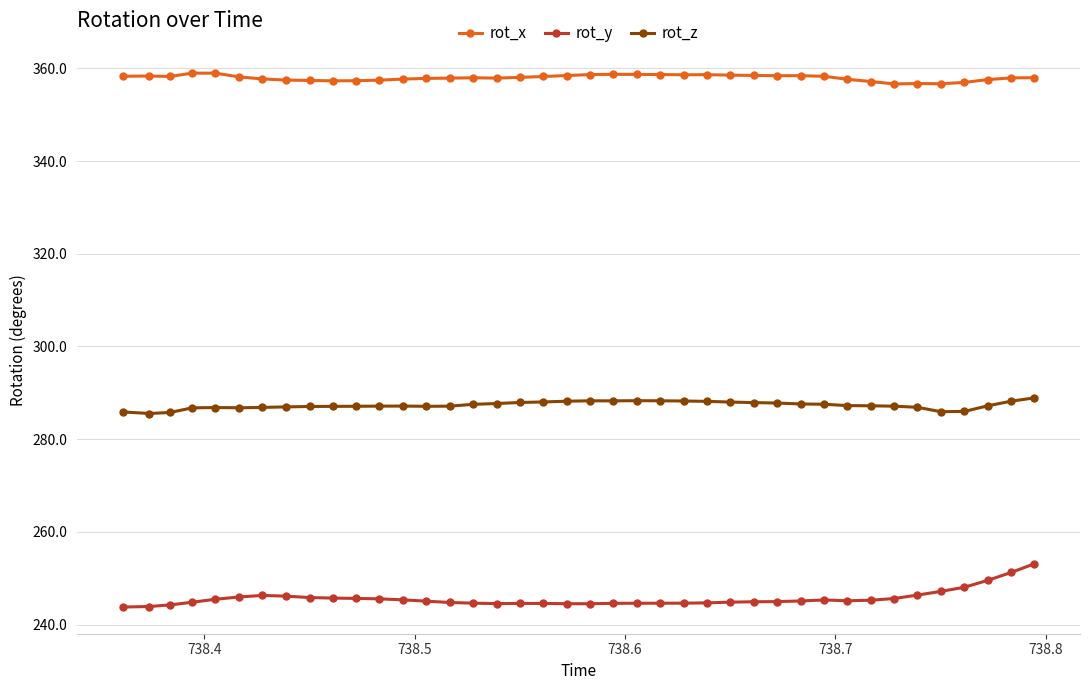

True or false: rot_z and rot_x intersect in this chart.

False